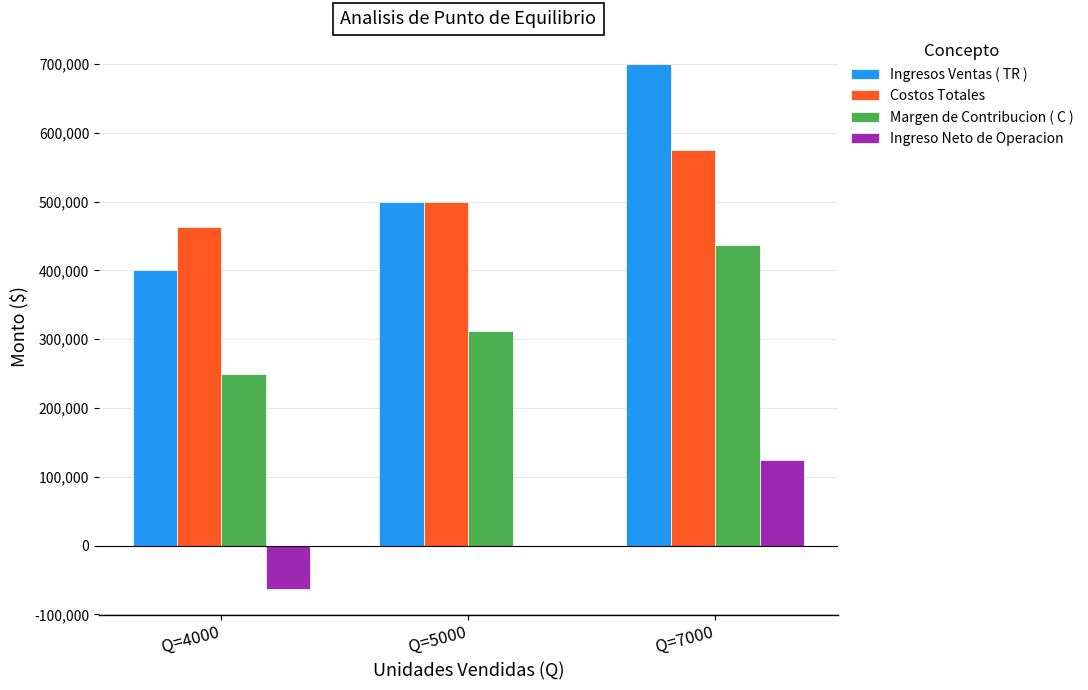

Are the bars horizontal?

No